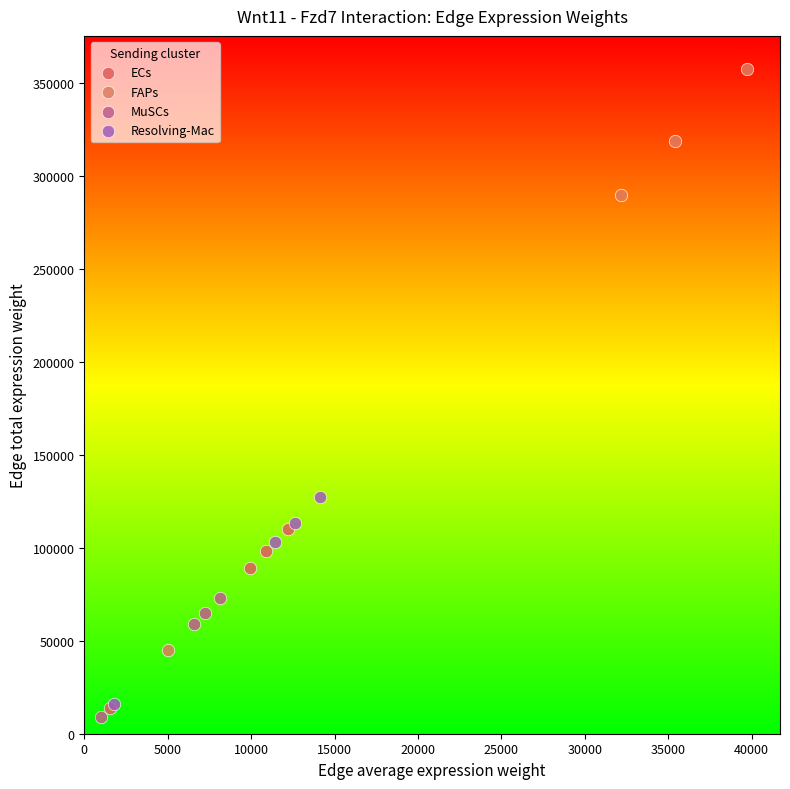

Which series has the widest spread of Y values?

FAPs